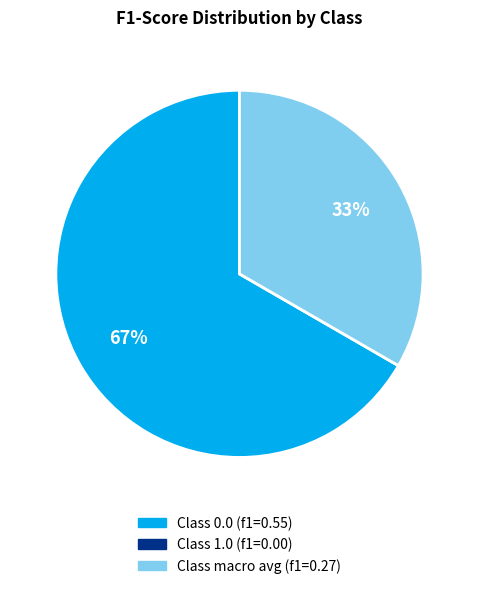

True or false: Class macro avg (f1=0.27) accounts for 43% of the total.

False